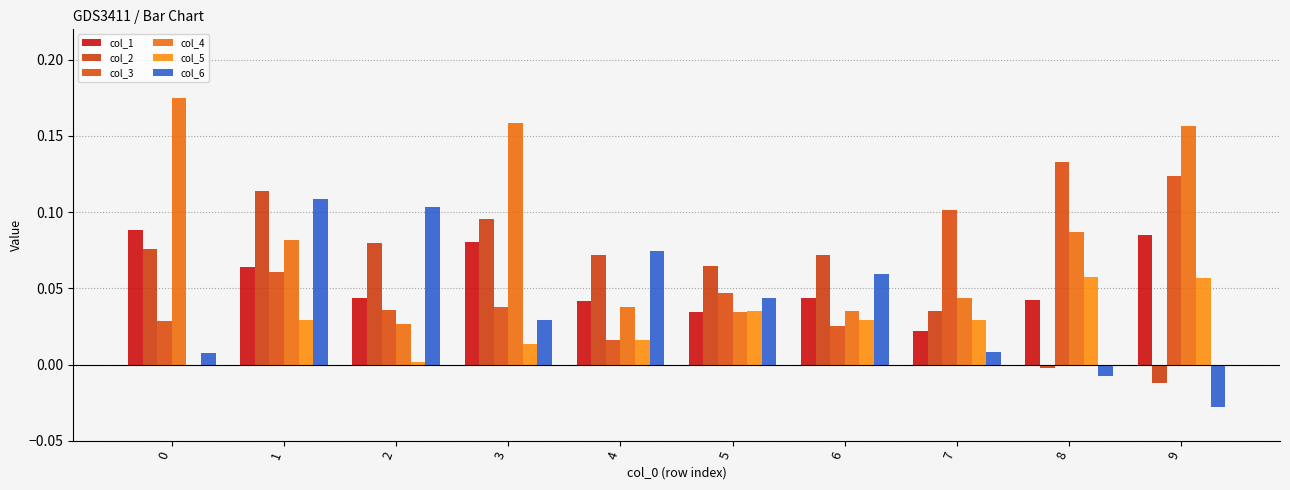

What are all the series names shown in the legend?

col_1, col_2, col_3, col_4, col_5, col_6